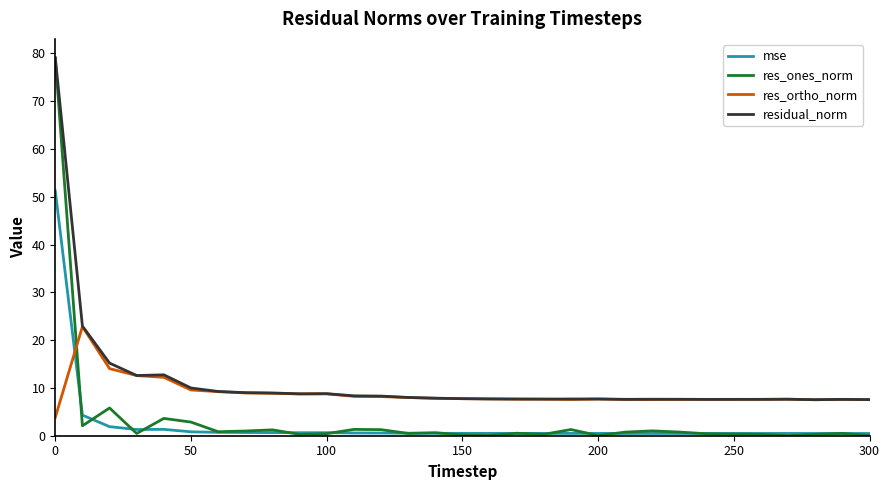

What is the highest value of the mse series?

51.3